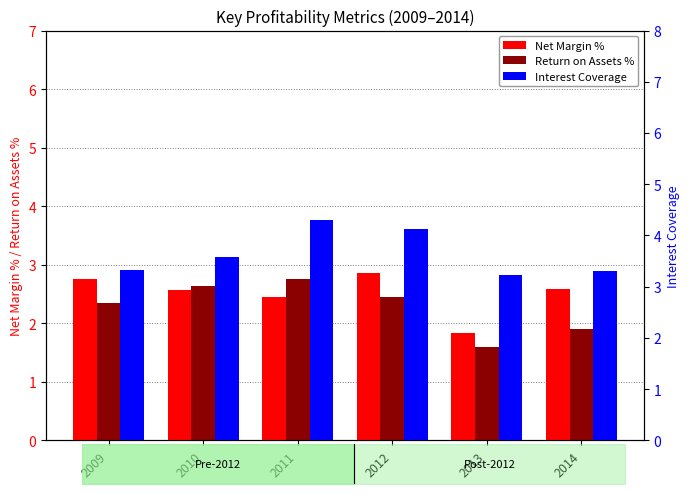

Which series has the largest total across all categories?

Interest Coverage